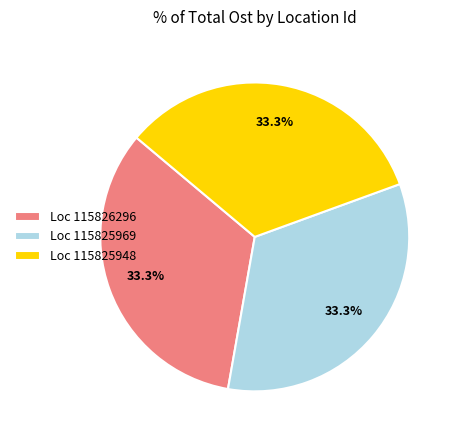

Is there a majority slice in this chart?

No